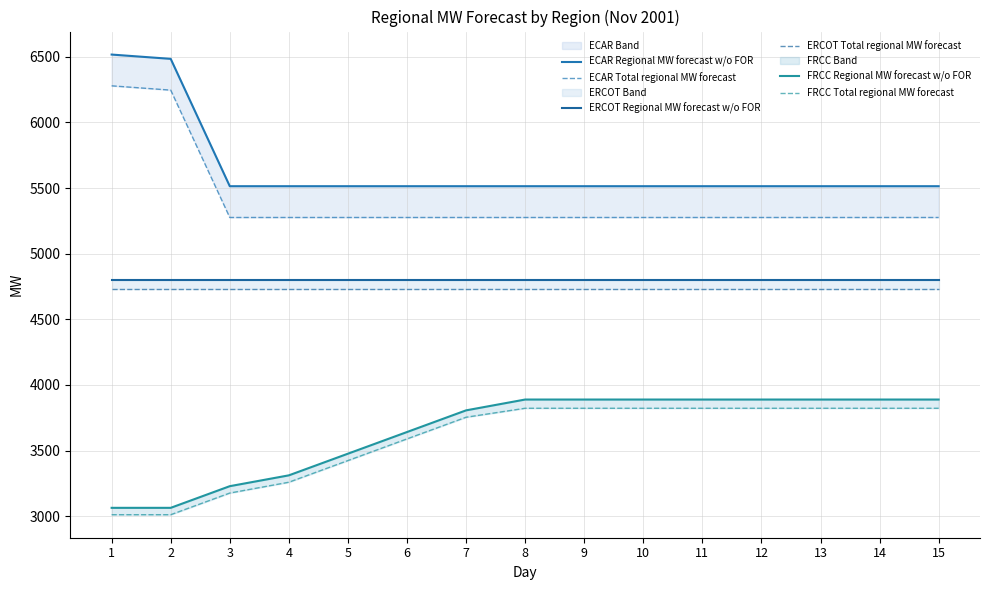

Which category has the highest value across all series?

1